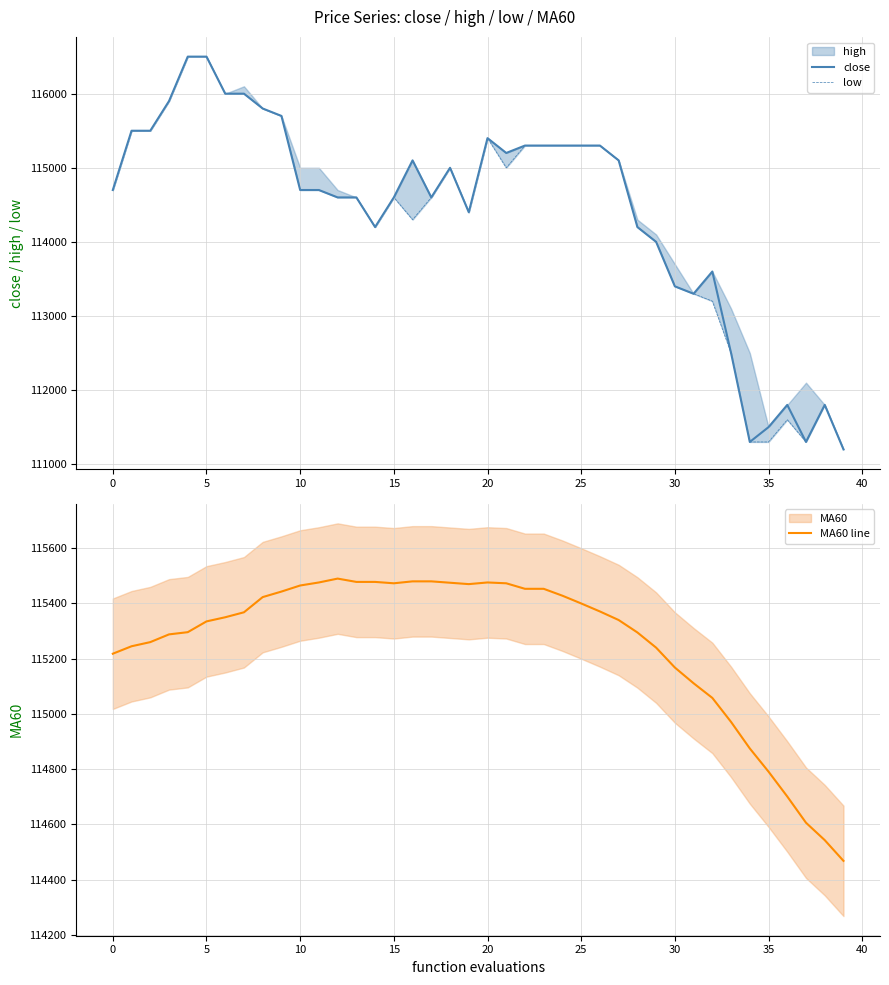

What is the highest value of the close series?

116500